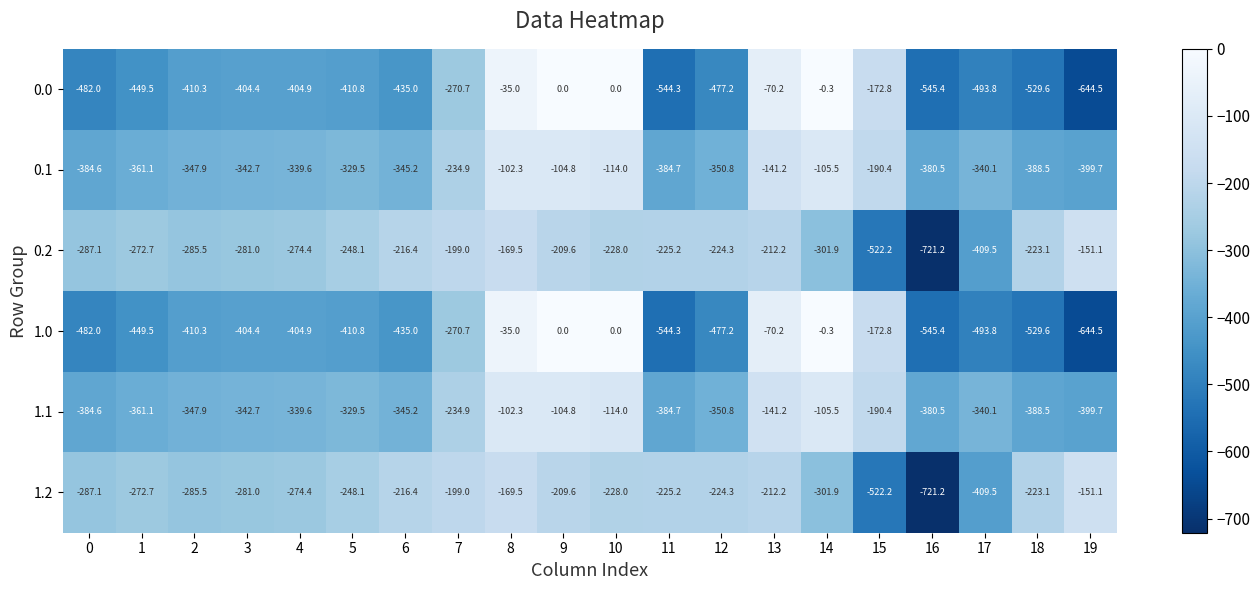

The 1.1 series shows -384.6 at 0. True or false?

True